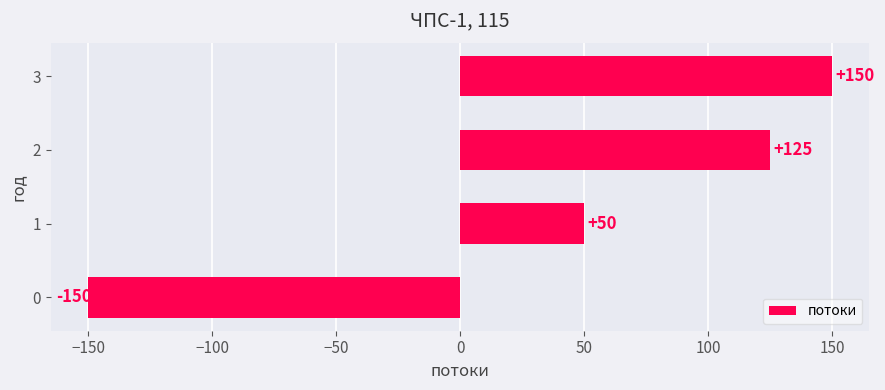

List the labels in order of value, largest first.

3, 2, 1, 0